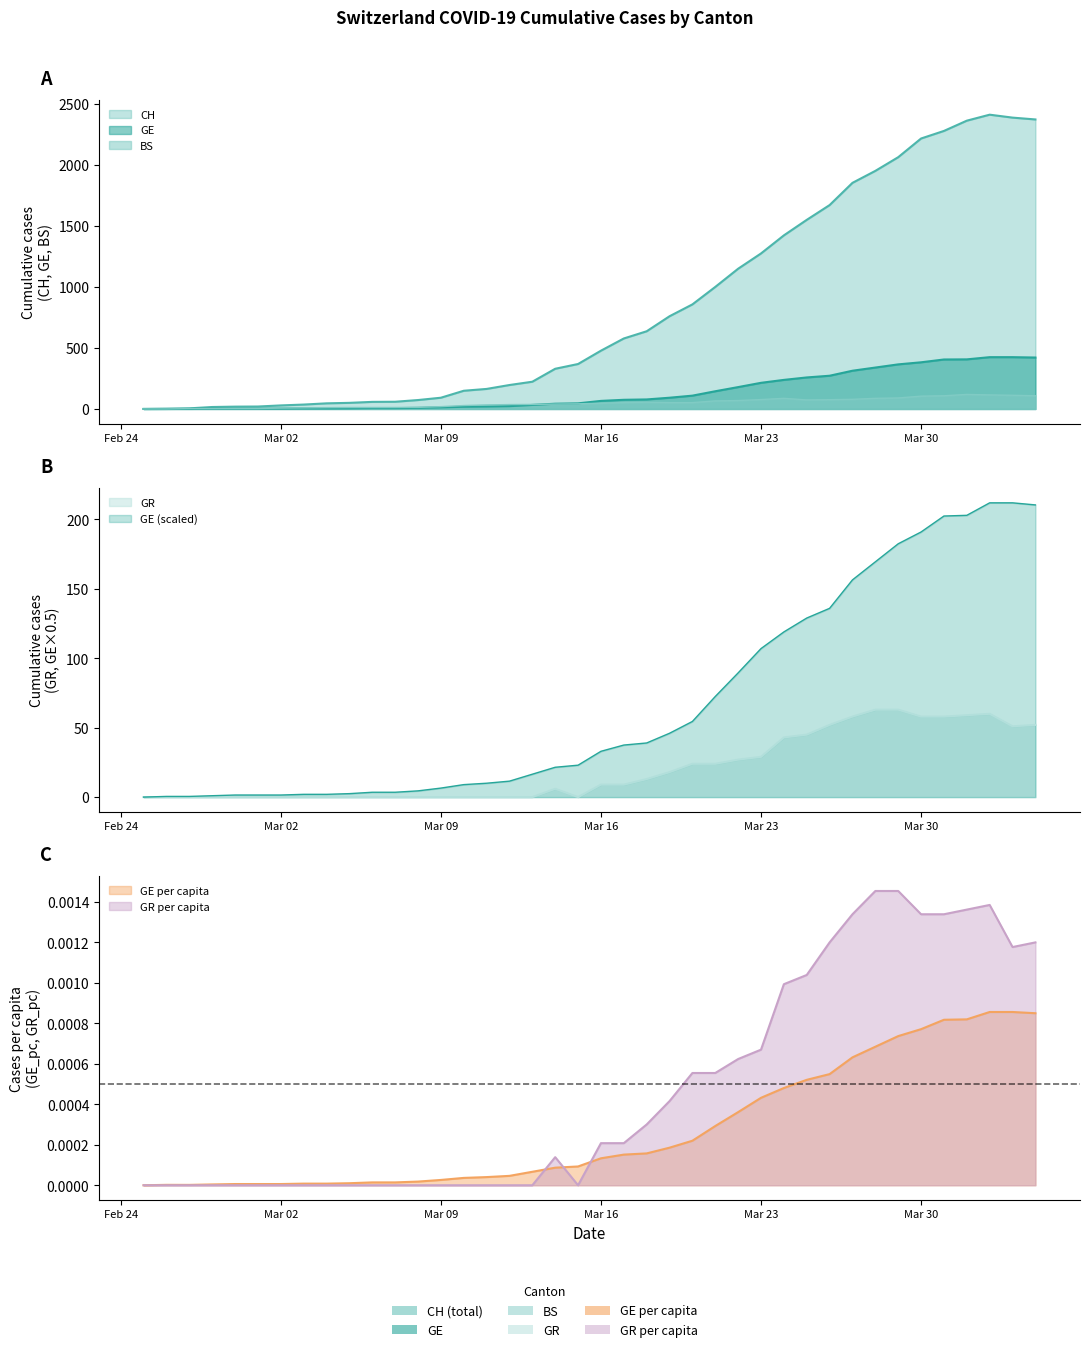

In GR_pc, how many points are higher than both neighbors (excluding endpoints)?

2